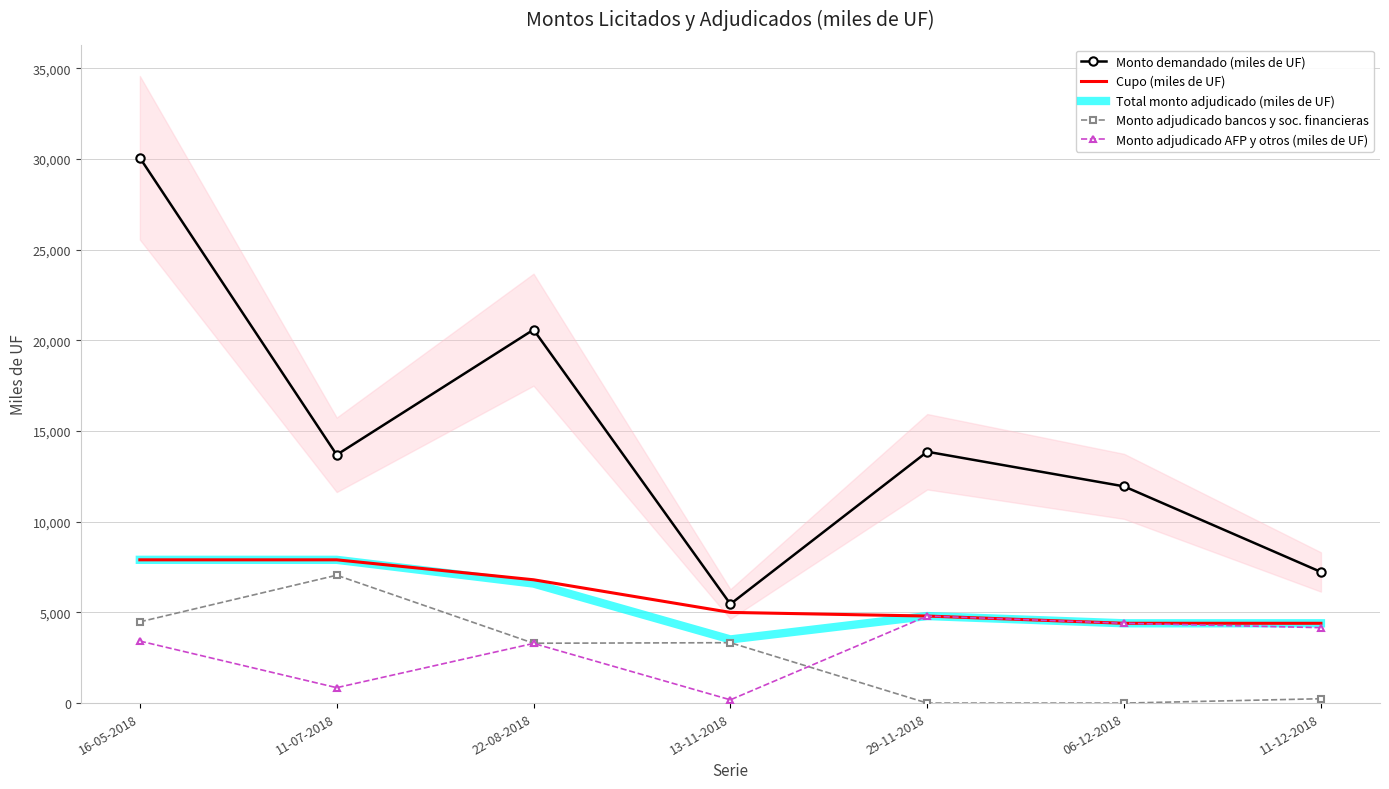

Where does the Monto demandado (miles de UF) series first go above 13690?

16-05-2018